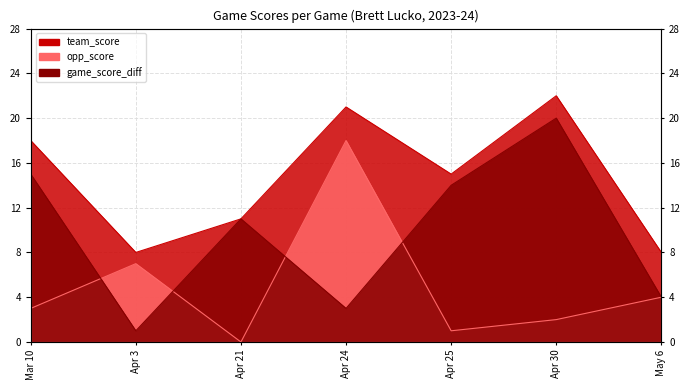

How many distinct data groups are displayed?

3